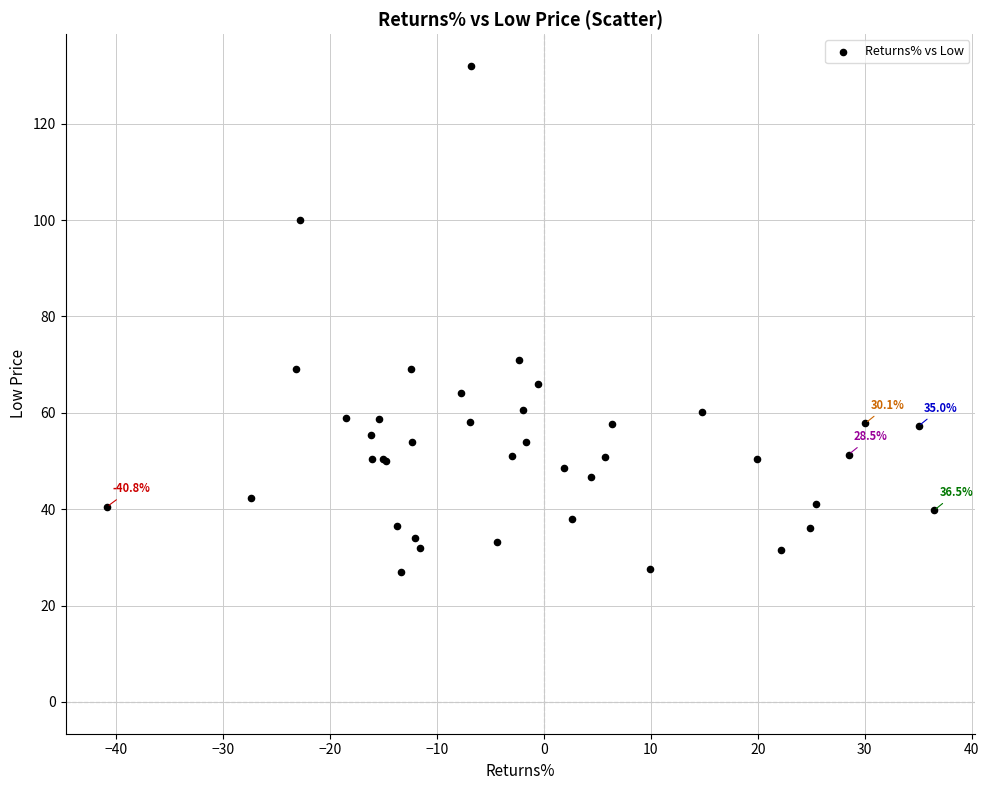

What Y value in the scatter plot is closest to 79?

71.0